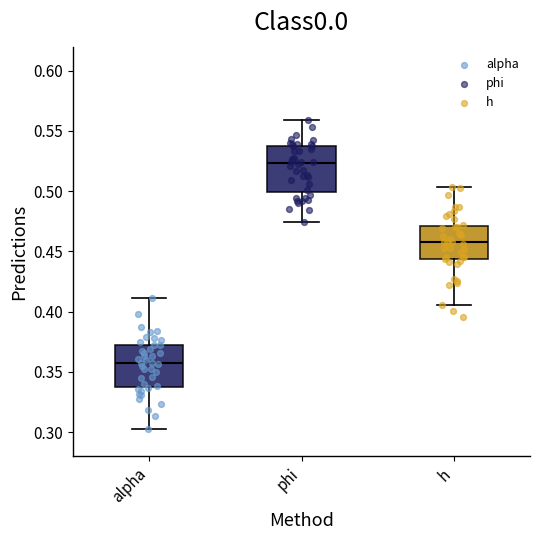

Where does the lower whisker of the box for h end on the y-axis? The values are not printed on the chart, so give them approximately, as read against the axis.

0.405